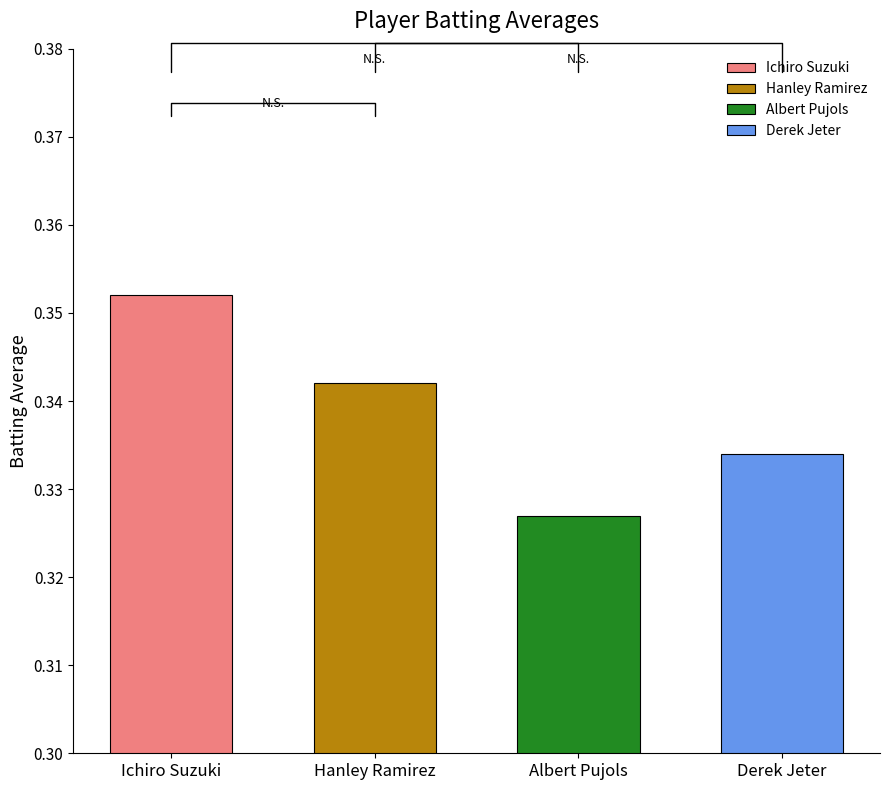

What is the sum of the values at Derek Jeter and Albert Pujols?

0.7